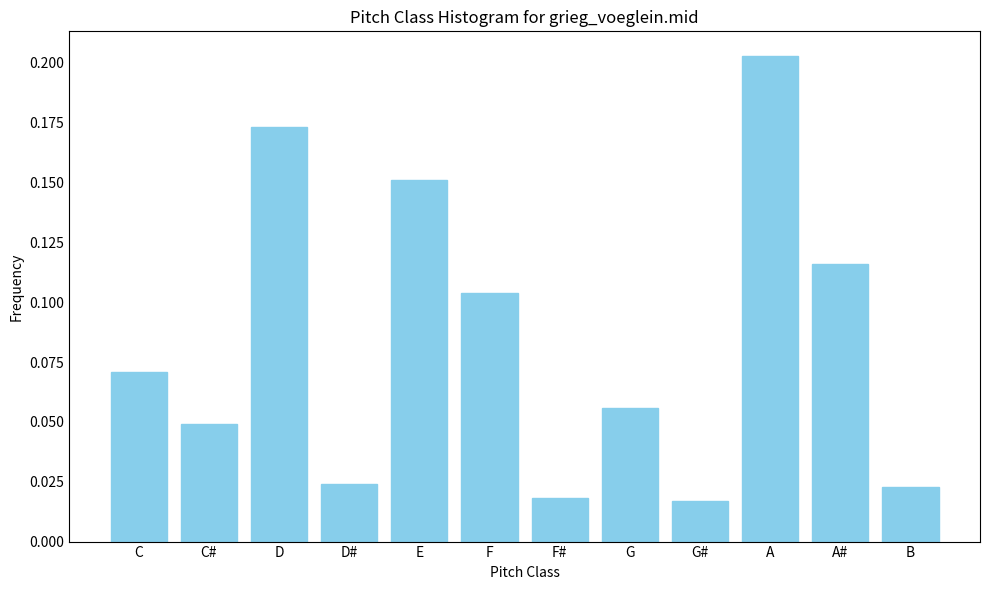

What is the label of the 9th bar from the left?

G#